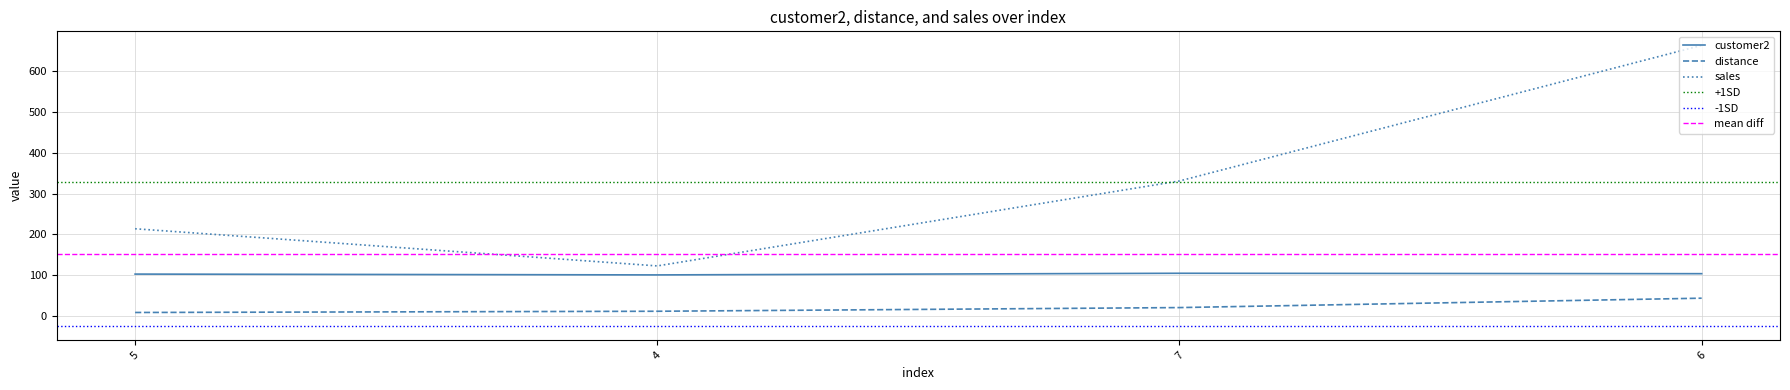

At which category is the sum across all series the highest?

6